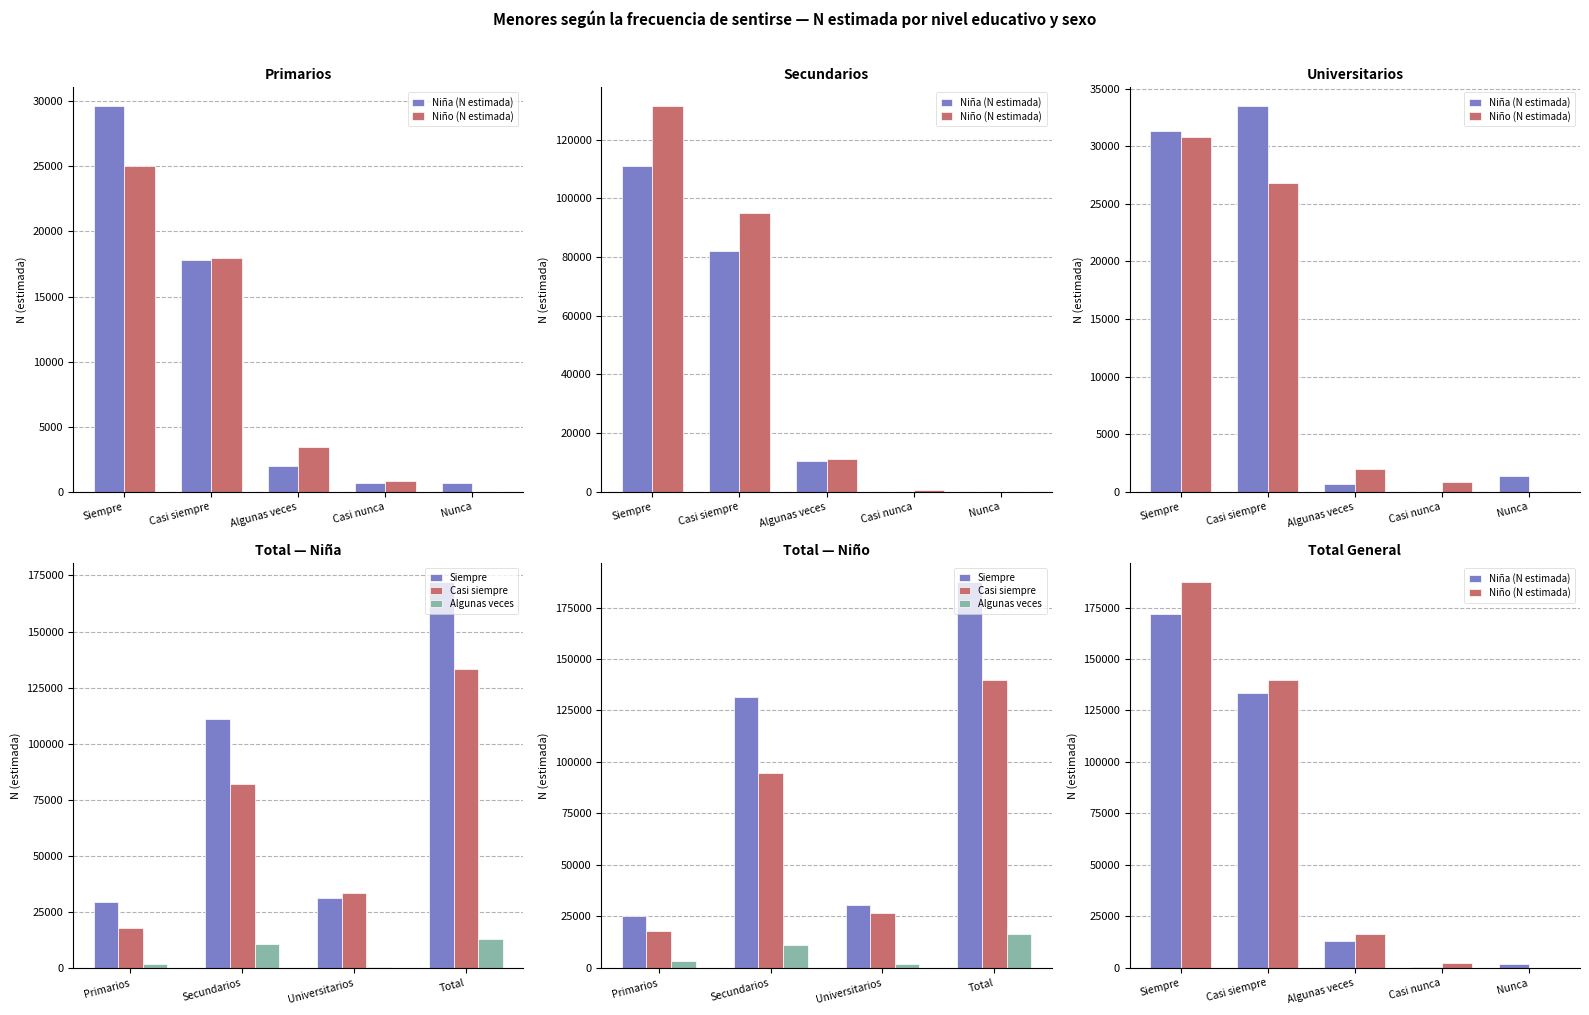

What position from the right is Algunas veces?

3